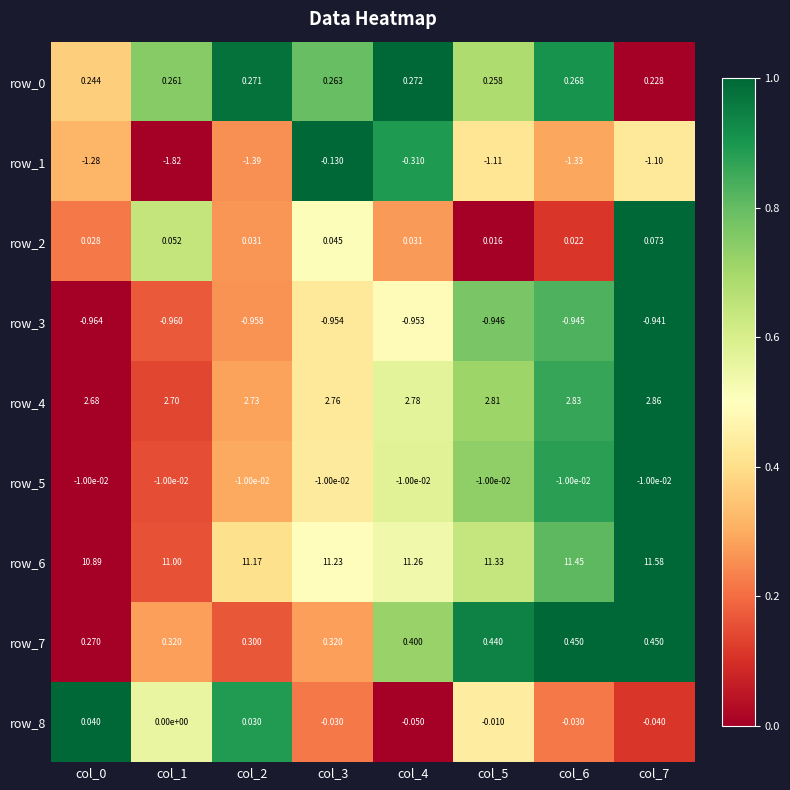

Is the value of row_0 at col_6 greater than the value of row_6 at col_3?

No